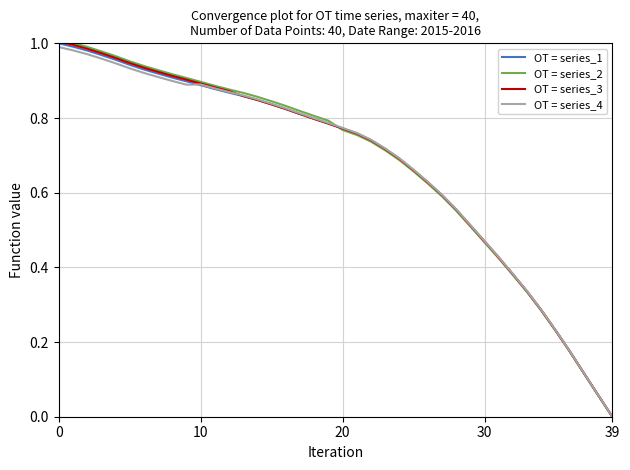

Which series has the largest range (max minus min)?

OT = series_2